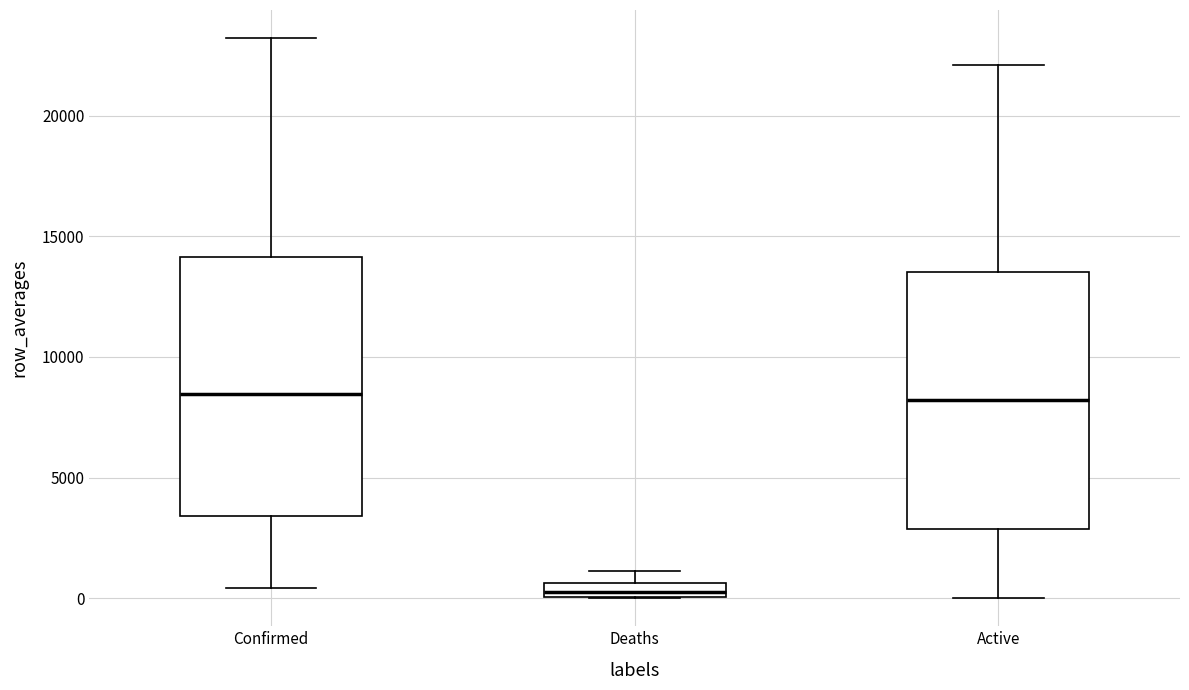

Which box has the lowest median line?

Deaths